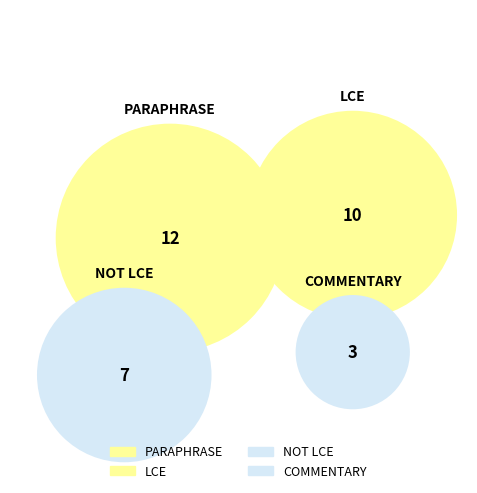

Combined, what portion of the pie is NOT LCE and COMMENTARY?

31.2%